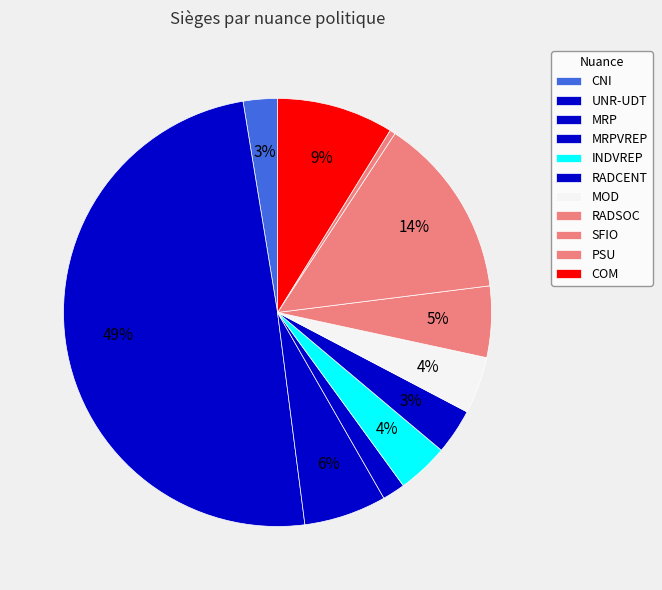

How many segments does this pie chart have?

11